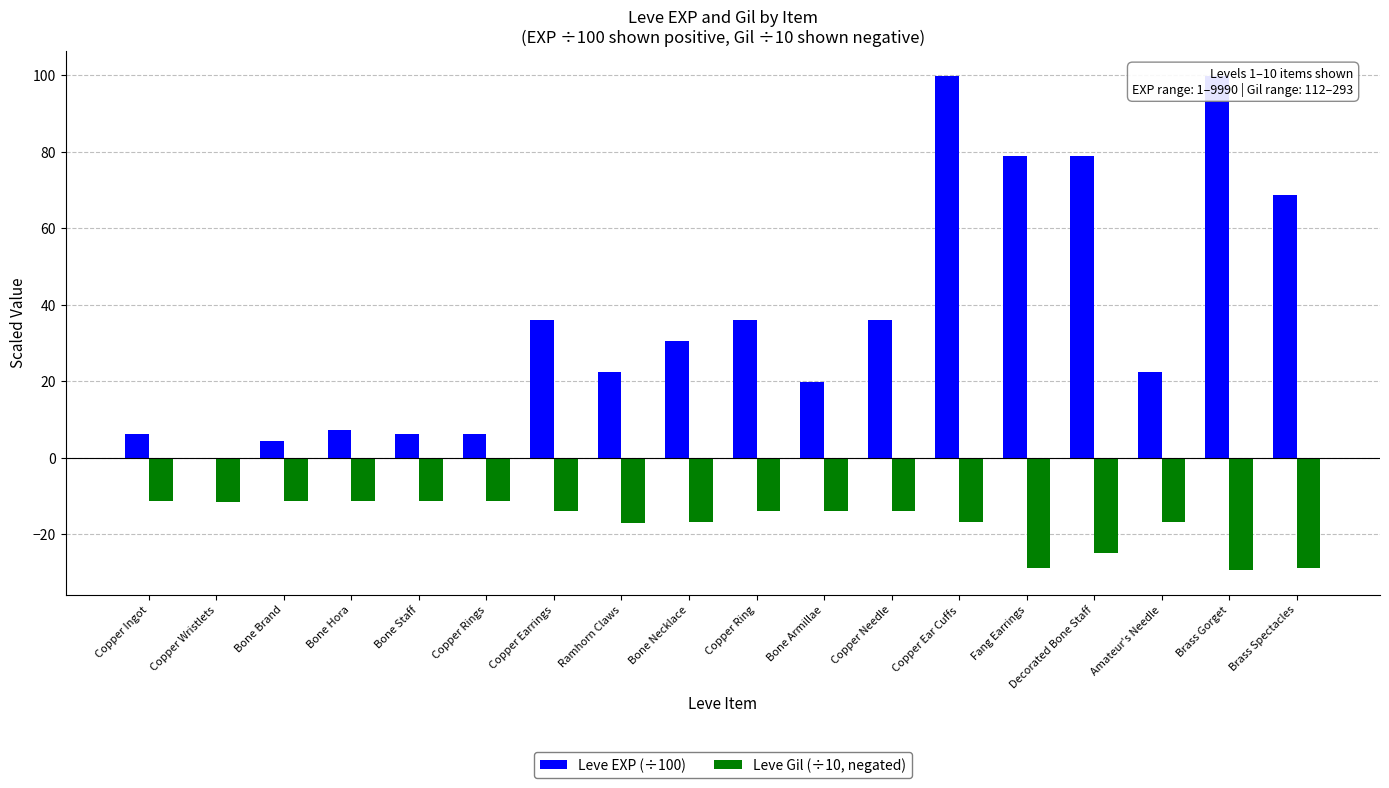

What is the difference between the highest and lowest values at Copper Ingot?

17.6